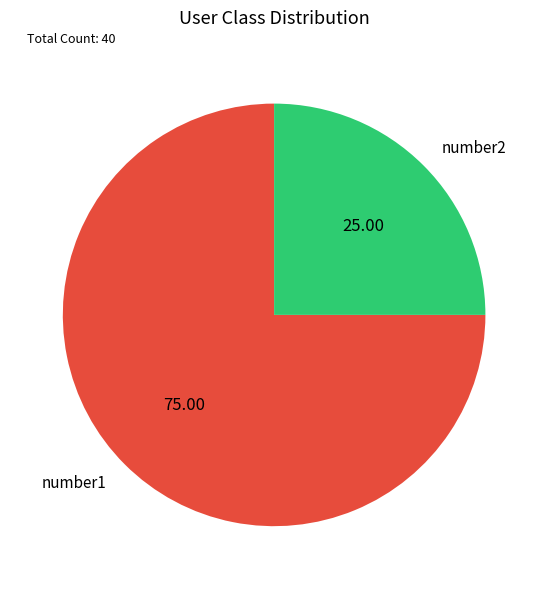

What is the ratio of the value at number1 to the value at number2?

3.0